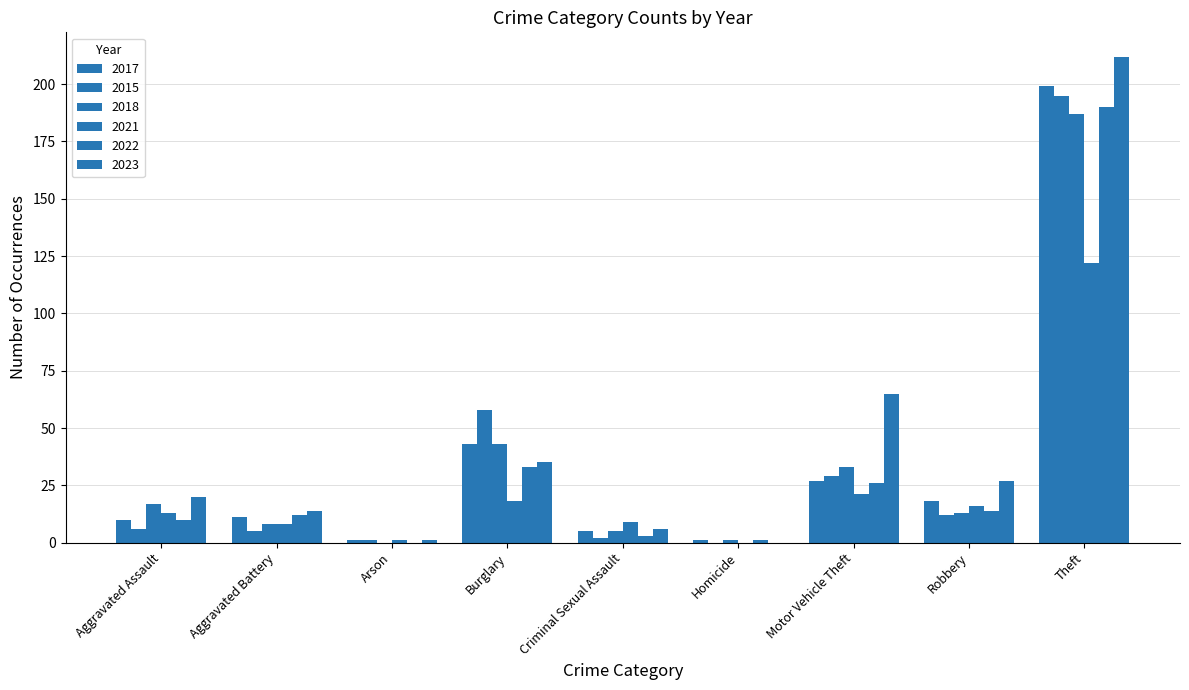

Is it true that 2022 equals 126 at Theft?

False